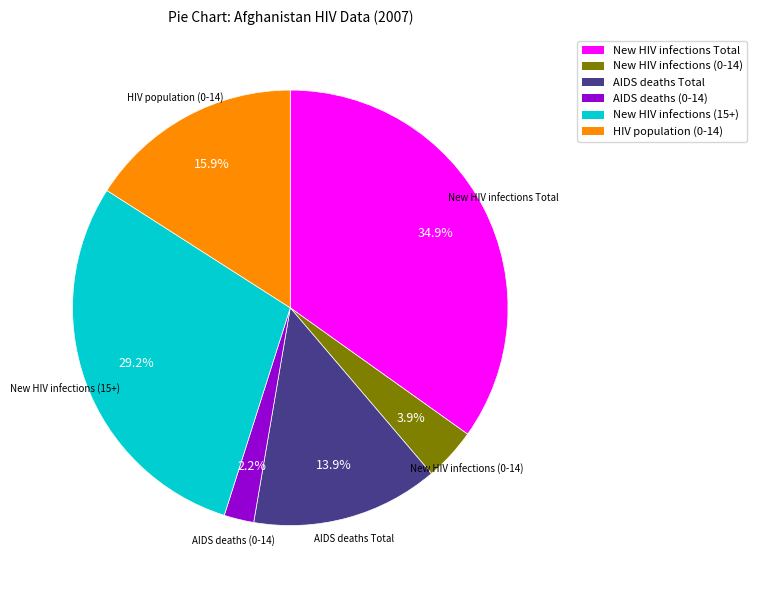

To the nearest percent, what is the combined percentage of New HIV infections (0-14) and AIDS deaths Total?

18%